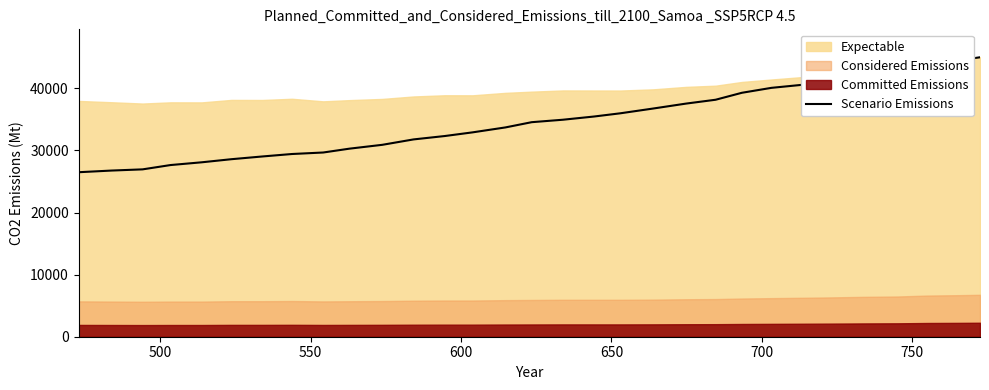

What is the highest value of the Scenario Emissions series?

45002.7